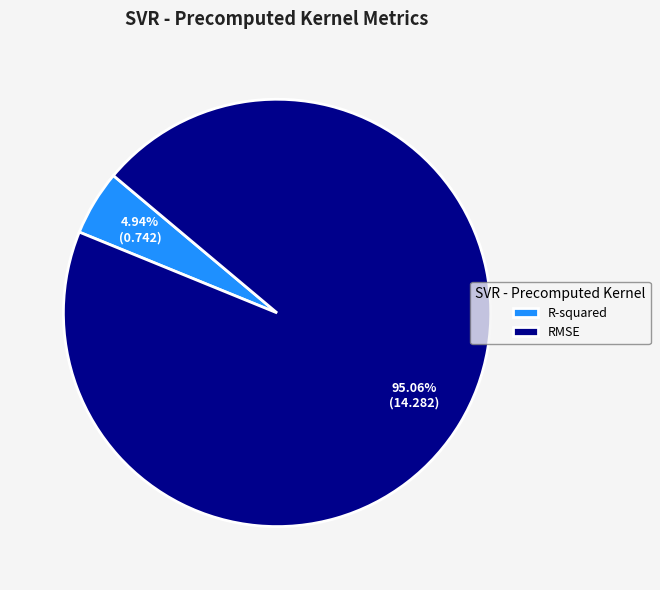

Do RMSE and R-squared together represent more than half of the pie?

Yes